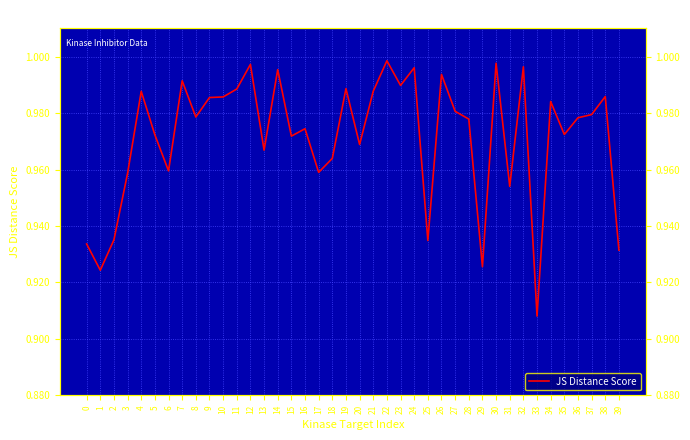

True or false: the data shows 0.7 at 15.

False